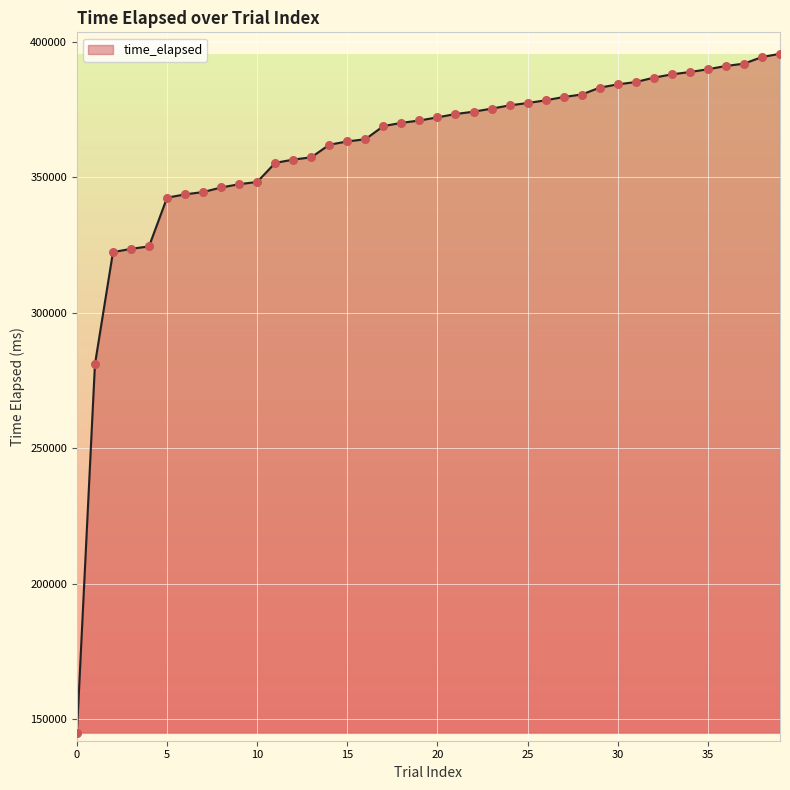

What is the greatest value displayed?

395597